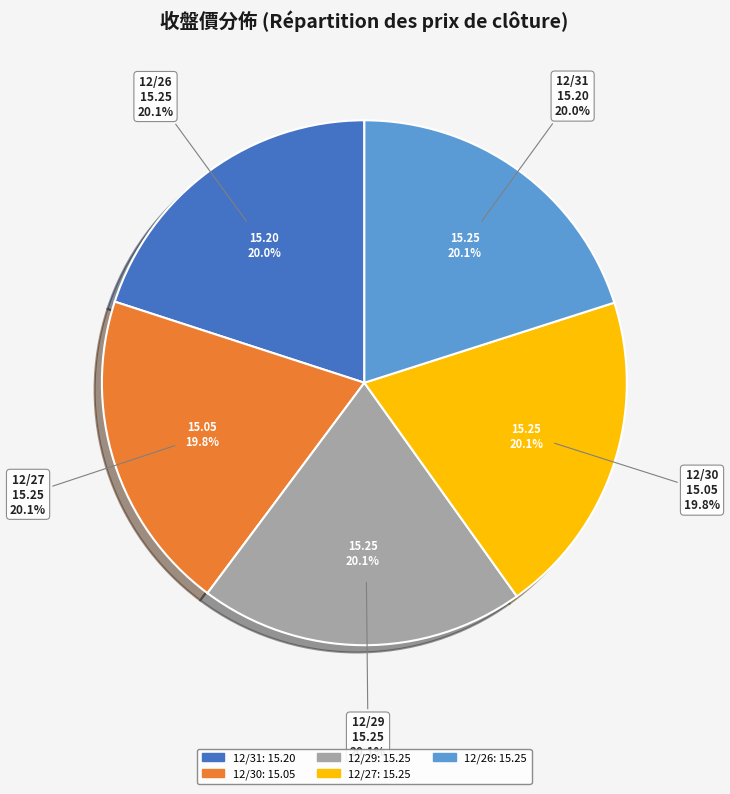

True or false: 12/26 accounts for 9% of the total.

False